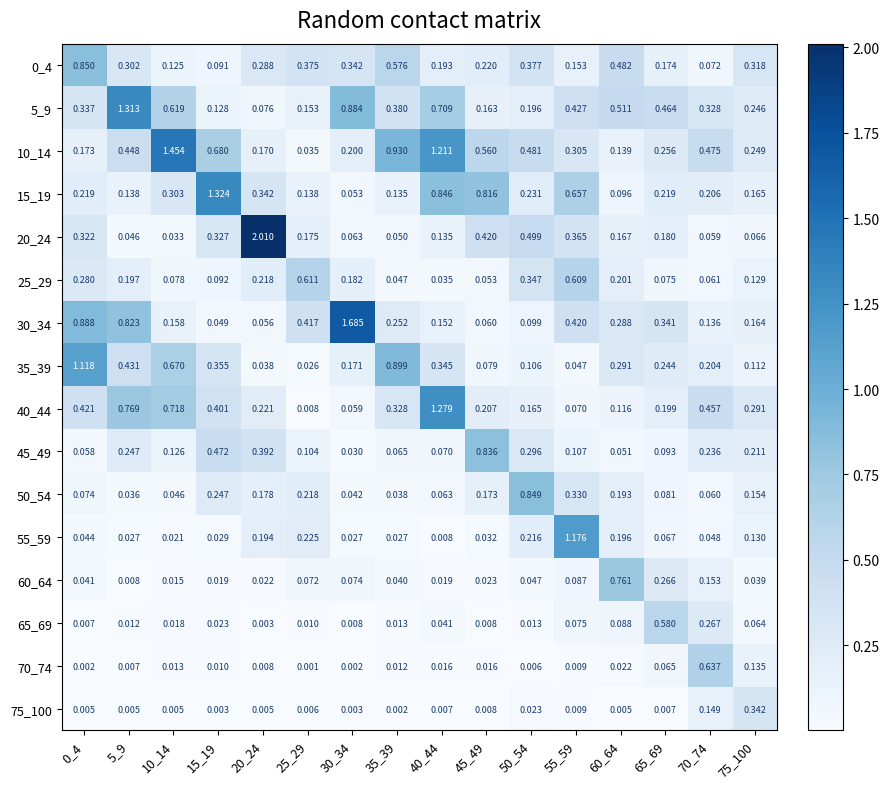

What is the difference between the highest and lowest values at 10_14?

1.4